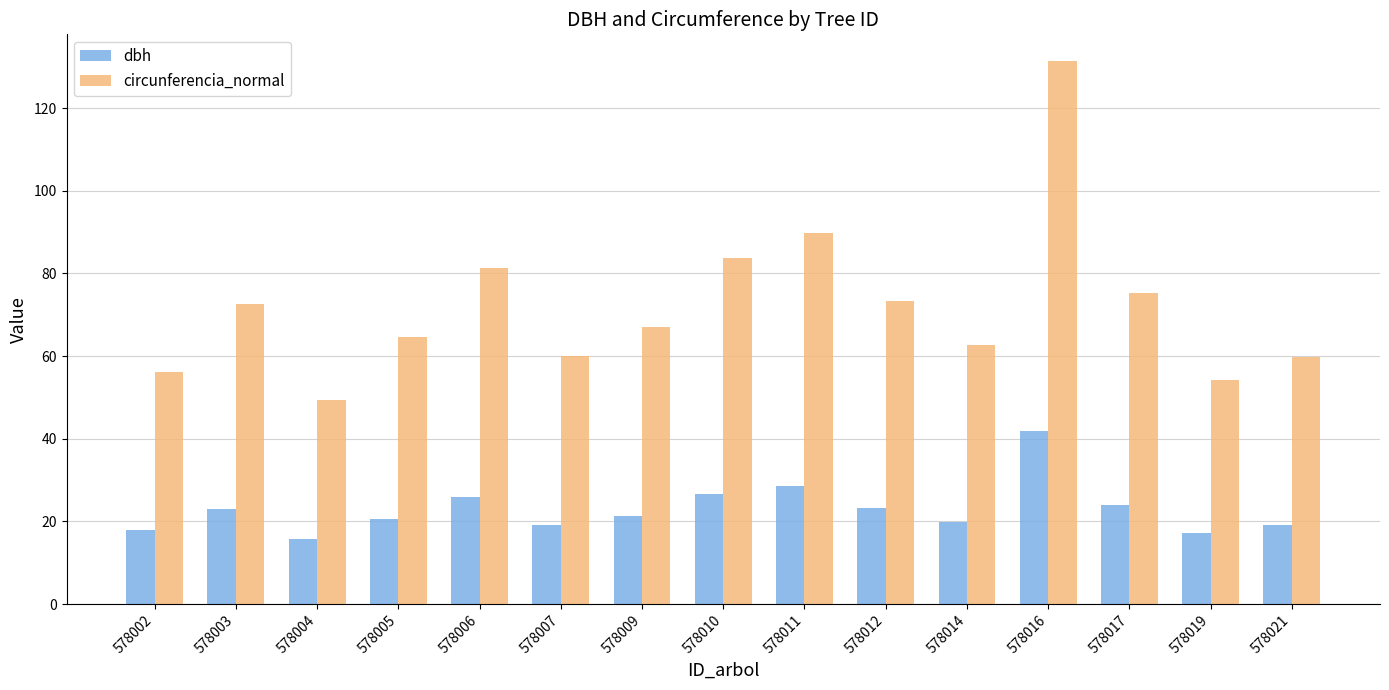

True or false: circunferencia_normal has a value of 54.2 at 578019.

True